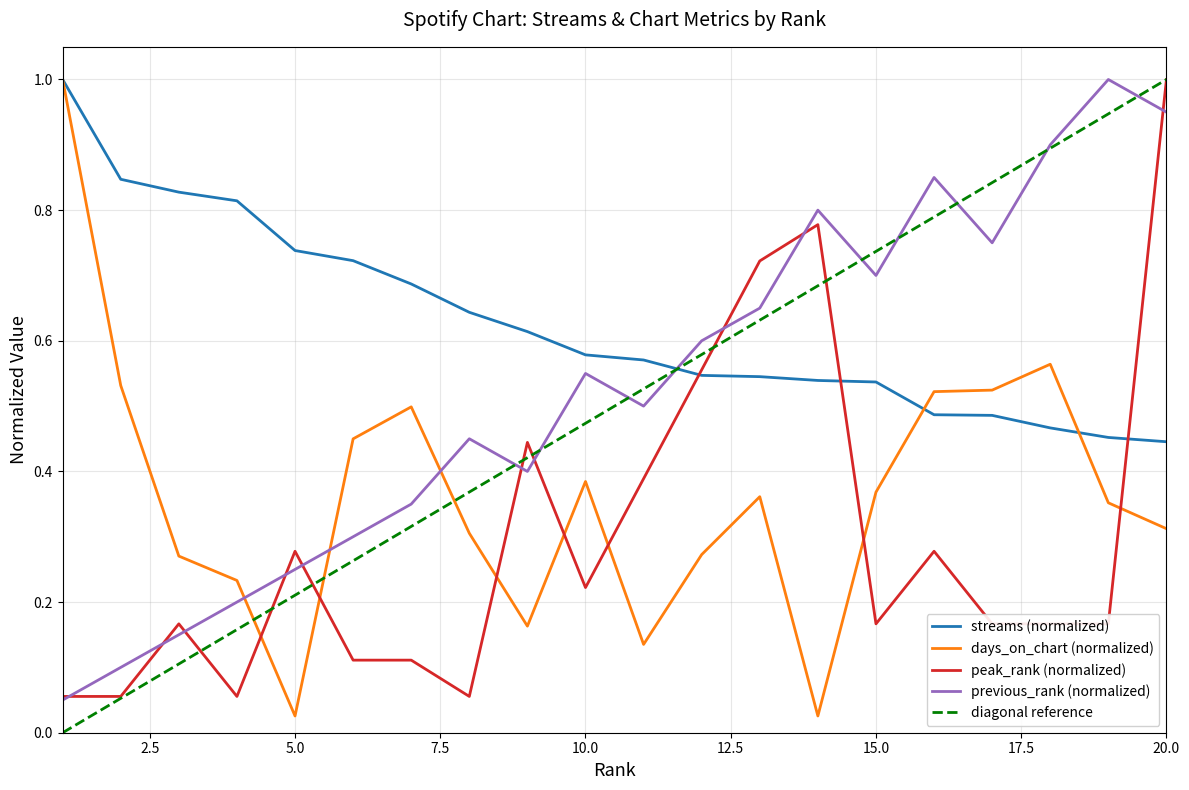

What is the difference between the days_on_chart values at 8 and 10?

0.1